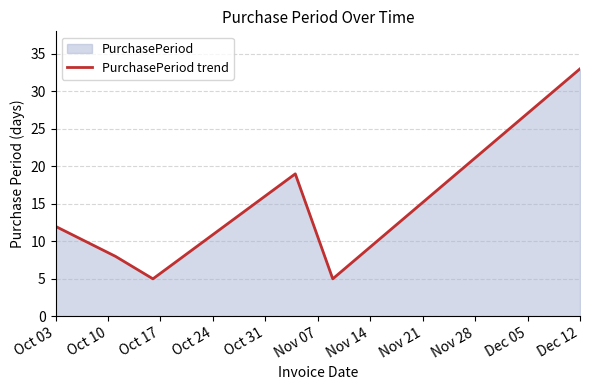

Is it true that the value at Dec 12 is 33?

True